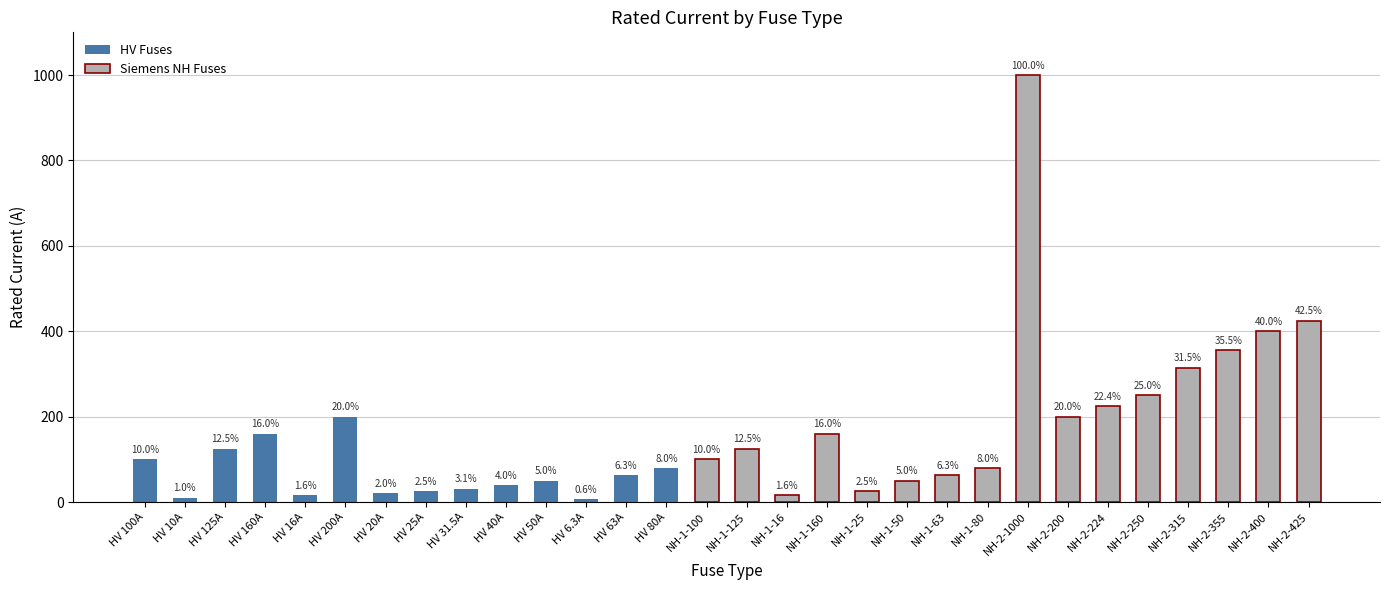

What is the change in value from HV 125A to HV 16A?

-109.0